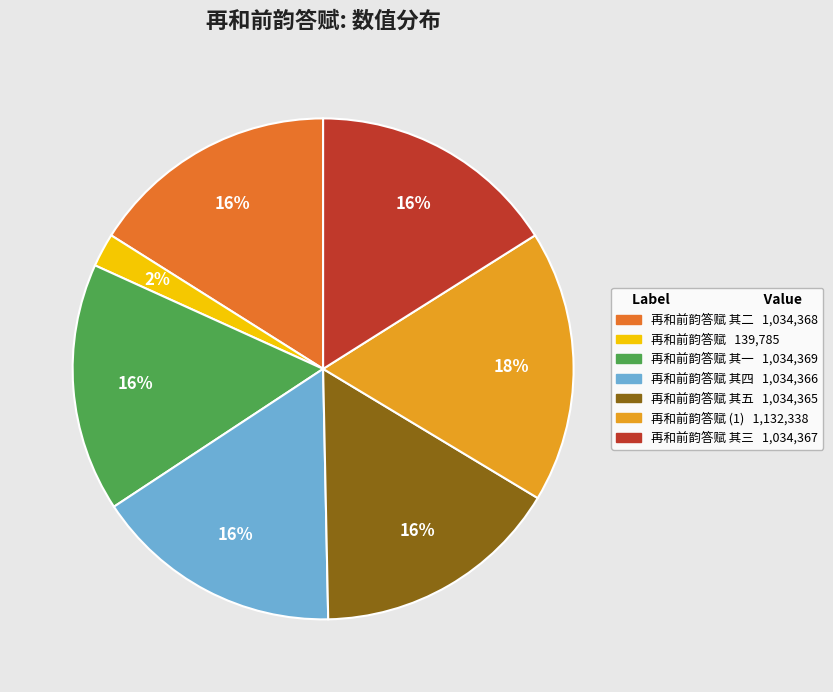

Between 再和前韵答赋 (1) 1,132,338 and 再和前韵答赋 其四 1,034,366, which is larger?

再和前韵答赋 (1) 1,132,338